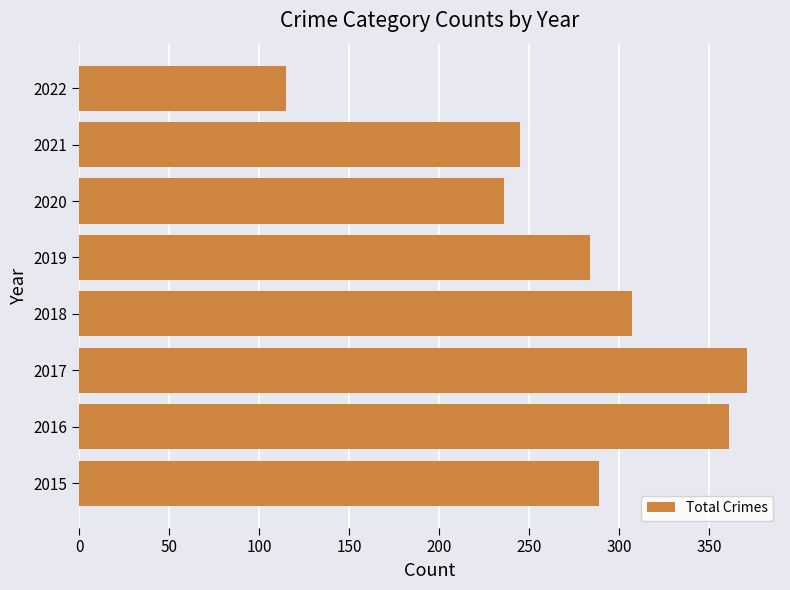

What is the minimum value shown in the chart?

115